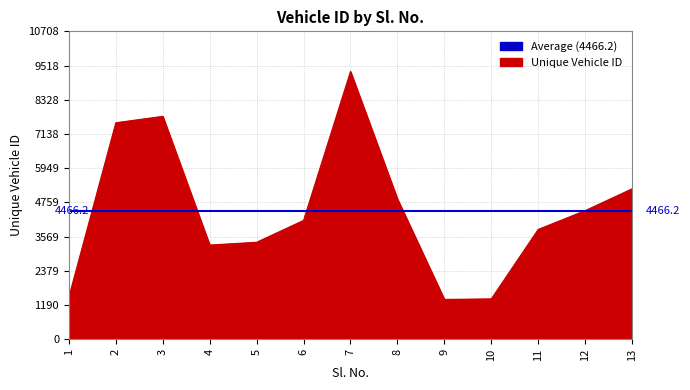

What is the change in value from 1 to 11?

+2347